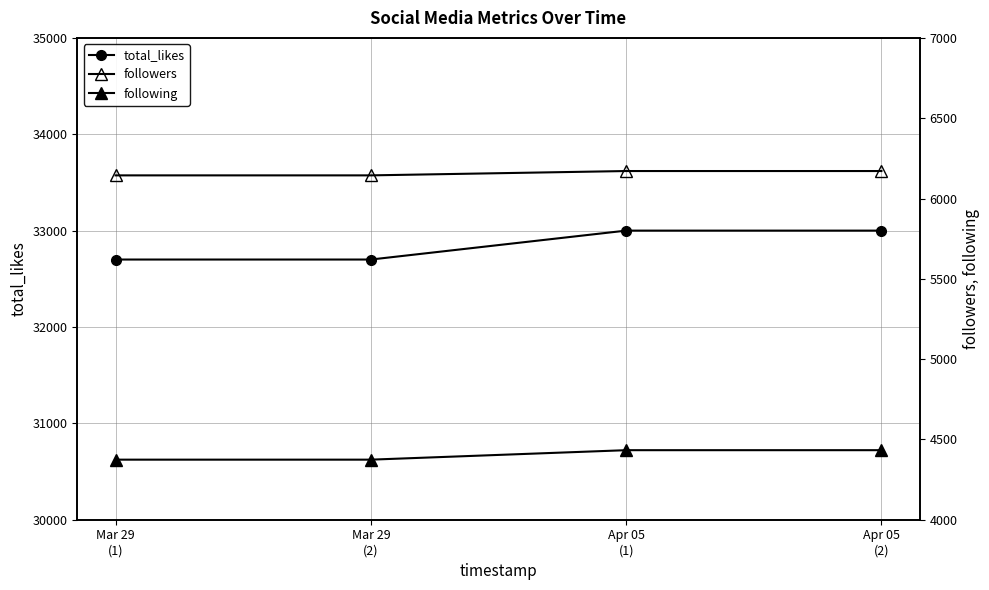

True or false: followers has more than 0 interior local peaks.

False